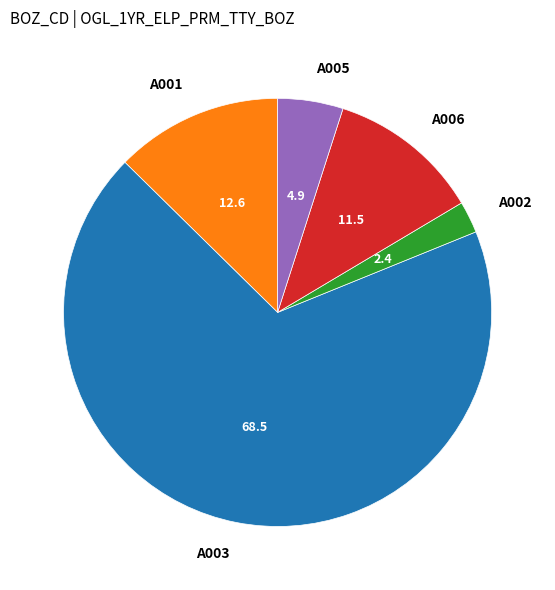

Which has a higher value, A006 or A001?

A001